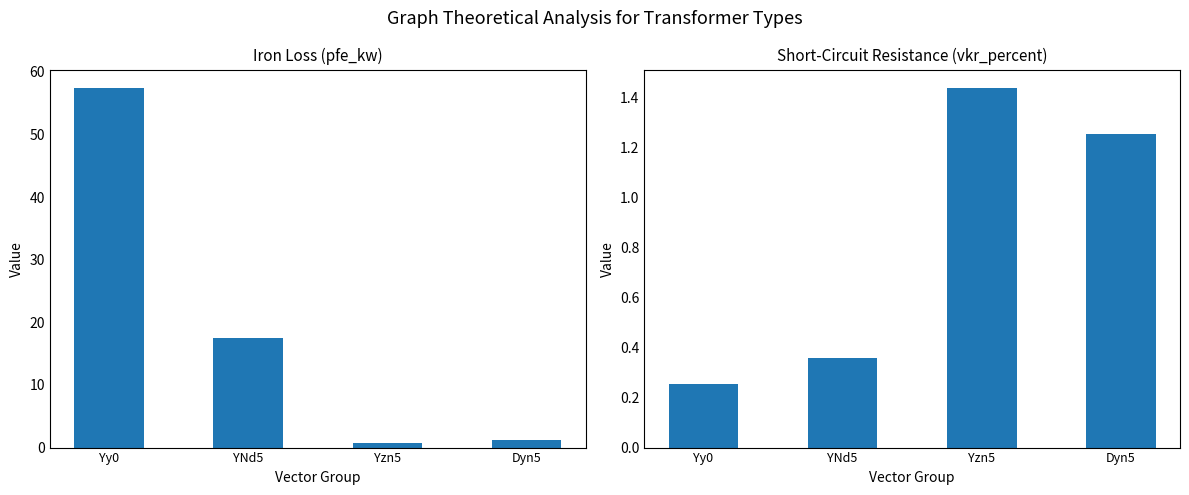

List the series in order of their overall mean, highest first.

pfe_kw, vkr_percent